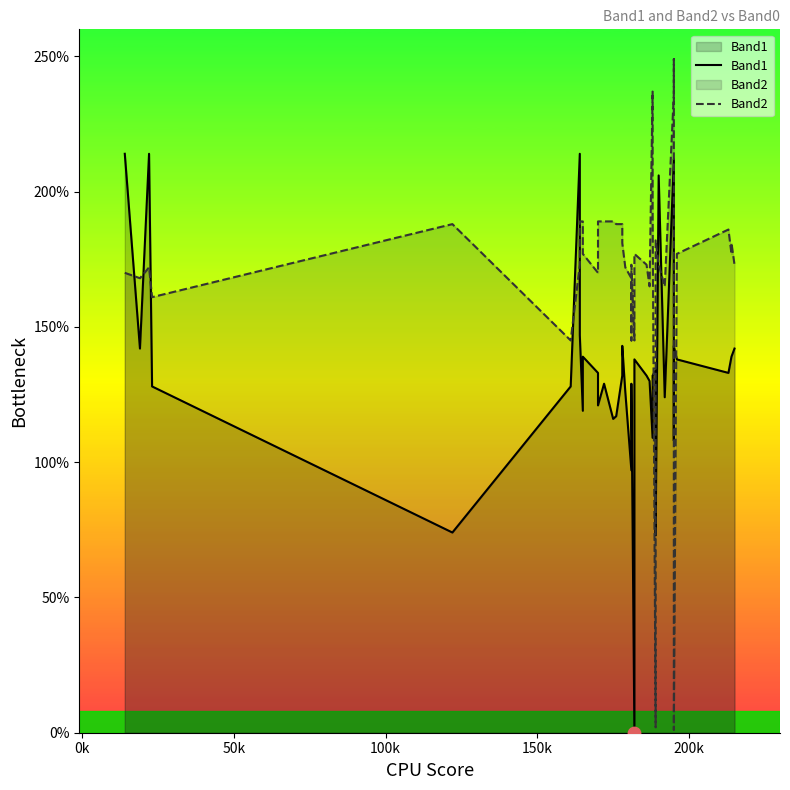

Is the value of Band1 at 200k greater than the value of Band2 at 16?

No